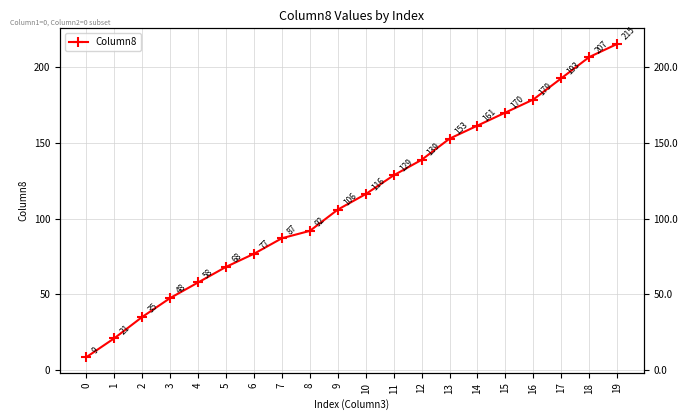

How many lines are shown in the chart?

1